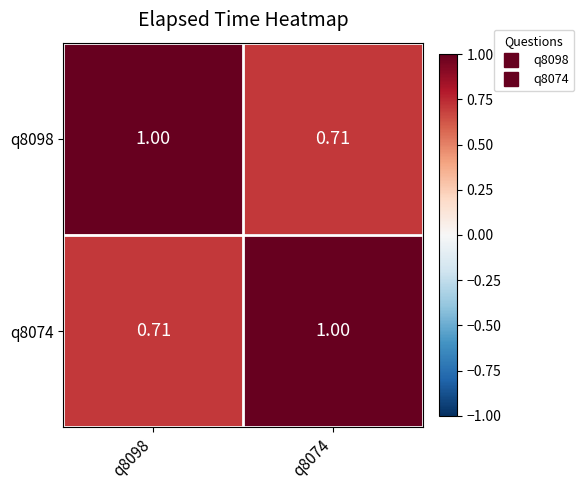

What is the total value across all series at q8098?

1.7